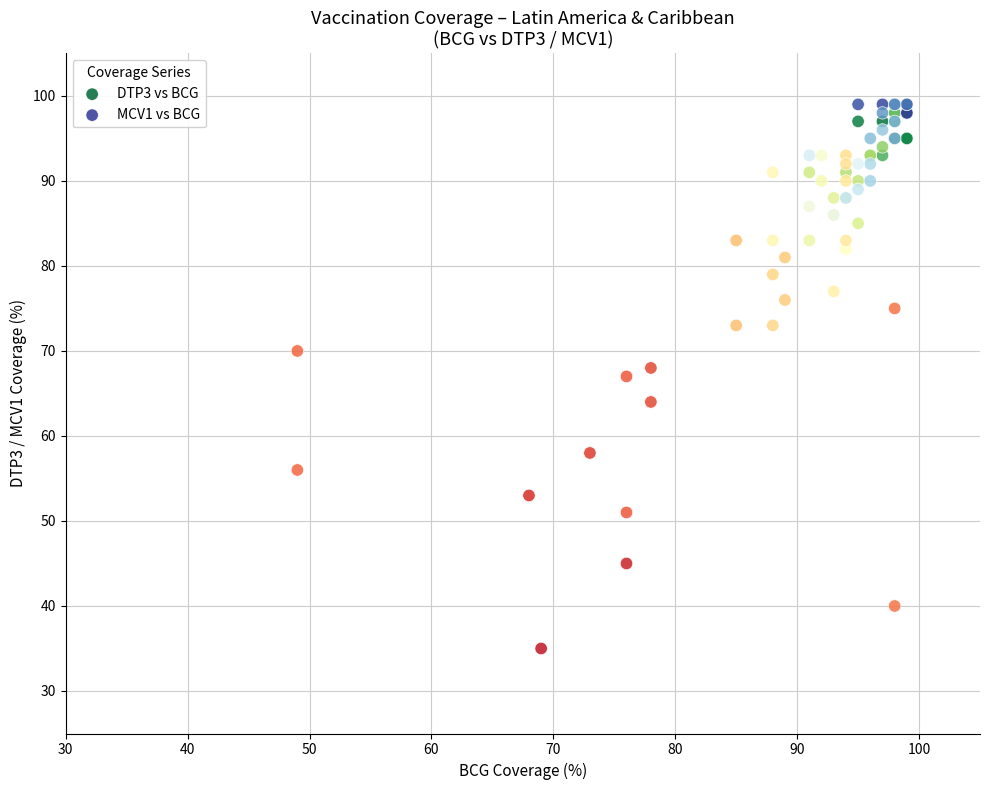

Which series reaches the minimum Y coordinate?

DTP3 vs BCG